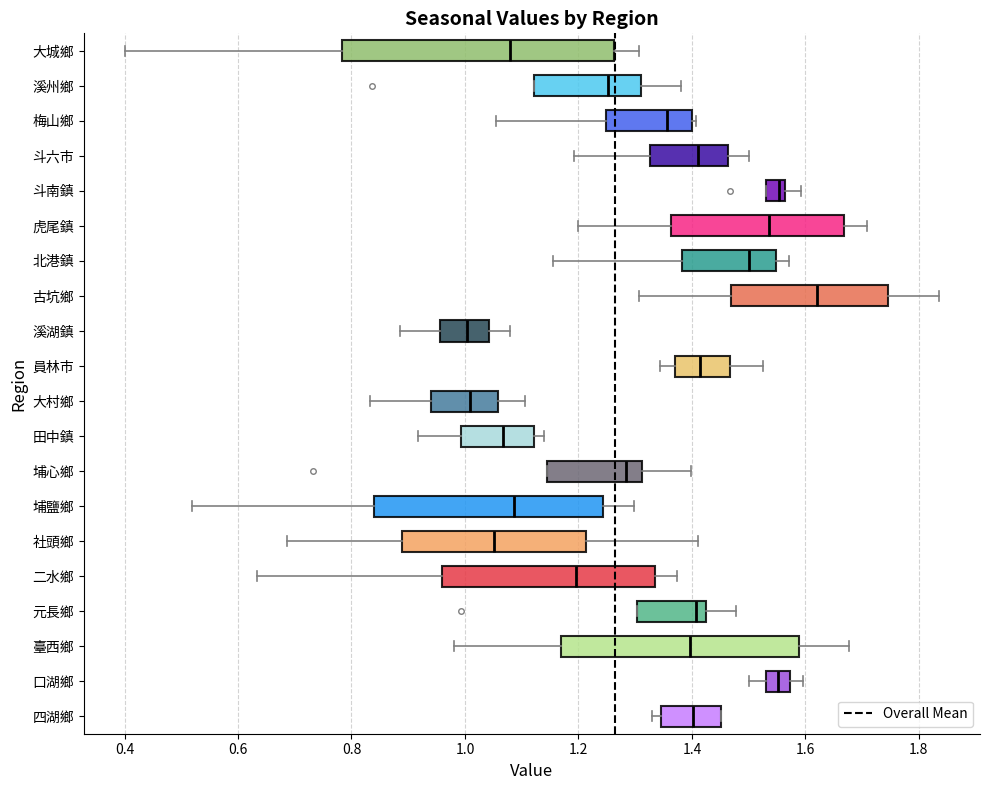

Reading bottom to top, transcribe this box plot: for each box, give where its median line is, the range the box spans, and where its two whiskers end, as read against the x-axis. The values are not printed on the chart, so give them approximately, as read against the axis.

四湖鄉: median 1.40, box 1.34 to 1.46, whiskers 1.32 to 1.46
口湖鄉: median 1.56, box 1.52 to 1.58, whiskers 1.50 to 1.60
臺西鄉: median 1.40, box 1.18 to 1.58, whiskers 0.98 to 1.68
元長鄉: median 1.40, box 1.30 to 1.42, whiskers 1.30 to 1.48
二水鄉: median 1.20, box 0.96 to 1.34, whiskers 0.64 to 1.38
社頭鄉: median 1.06, box 0.88 to 1.22, whiskers 0.68 to 1.42
埔鹽鄉: median 1.08, box 0.84 to 1.24, whiskers 0.52 to 1.30
埔心鄉: median 1.28, box 1.14 to 1.32, whiskers 1.14 to 1.40
田中鎮: median 1.06, box 1.00 to 1.12, whiskers 0.92 to 1.14
大村鄉: median 1.00, box 0.94 to 1.06, whiskers 0.84 to 1.10
員林市: median 1.42, box 1.38 to 1.46, whiskers 1.34 to 1.52
溪湖鎮: median 1.00, box 0.96 to 1.04, whiskers 0.88 to 1.08
古坑鄉: median 1.62, box 1.46 to 1.74, whiskers 1.30 to 1.84
北港鎮: median 1.50, box 1.38 to 1.54, whiskers 1.16 to 1.58
虎尾鎮: median 1.54, box 1.36 to 1.66, whiskers 1.20 to 1.70
斗南鎮: median 1.56 (just left of the box's right edge), box 1.54 to 1.56, whiskers 1.54 to 1.60
斗六市: median 1.42, box 1.32 to 1.46, whiskers 1.20 to 1.50
梅山鄉: median 1.36, box 1.24 to 1.40, whiskers 1.06 to 1.40 (just right of the box's right edge)
溪州鄉: median 1.26, box 1.12 to 1.32, whiskers 1.12 to 1.38
大城鄉: median 1.08, box 0.78 to 1.26, whiskers 0.40 to 1.30